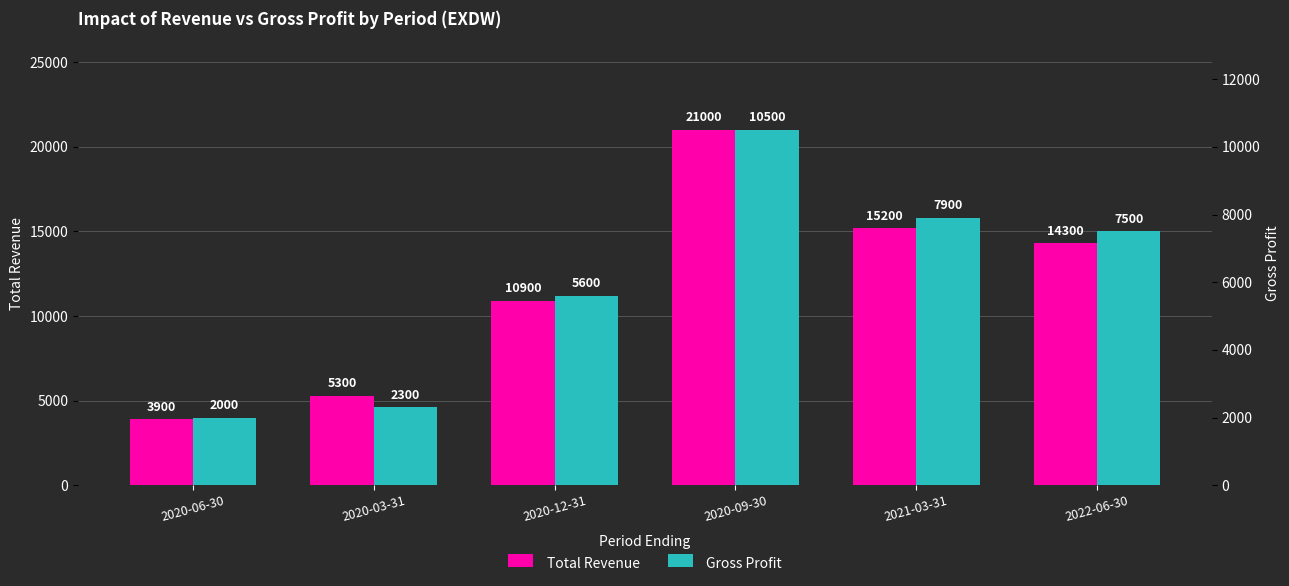

Reading left to right, what are all the values shown in this chart?

Total Revenue: 3900	5300	10900	21000	15200	14300
Gross Profit: 2000	2300	5600	10500	7900	7500